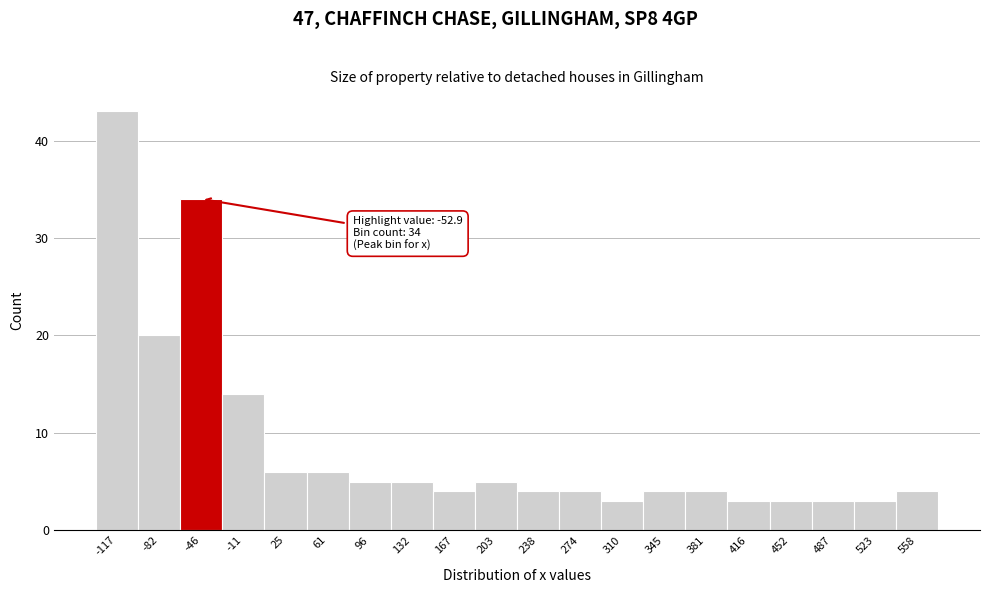

Over which range of the x-axis is the bar tallest?

-135 to -100